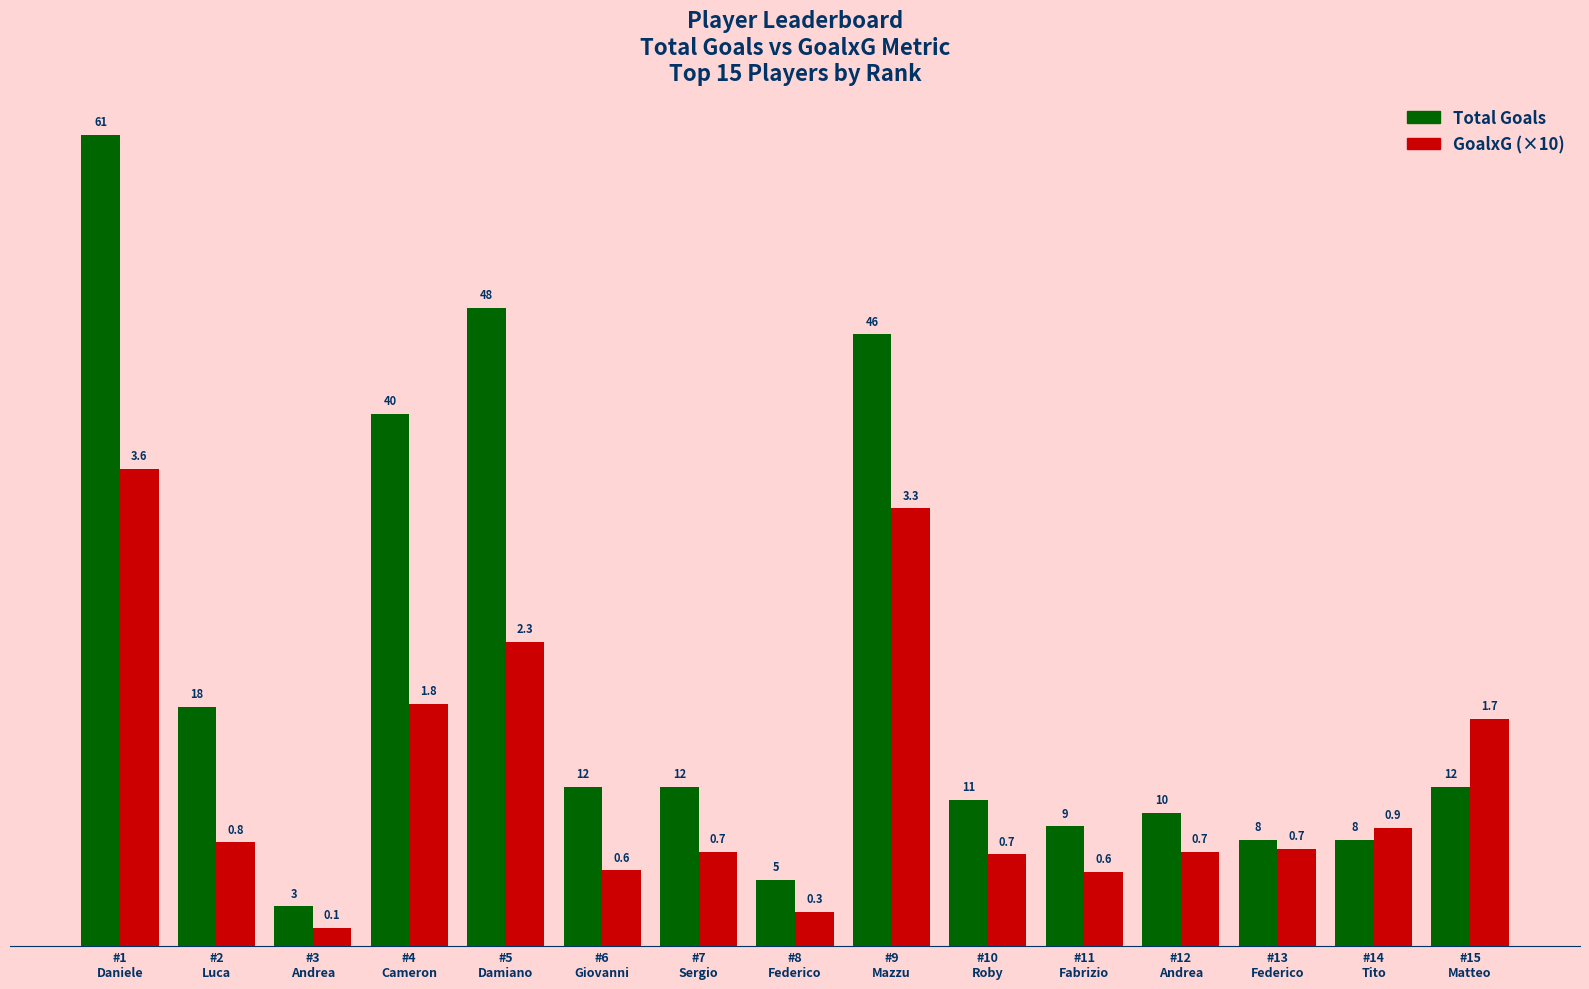

List the series in order of their overall mean, highest first.

Total Goals, GoalxG (×10)